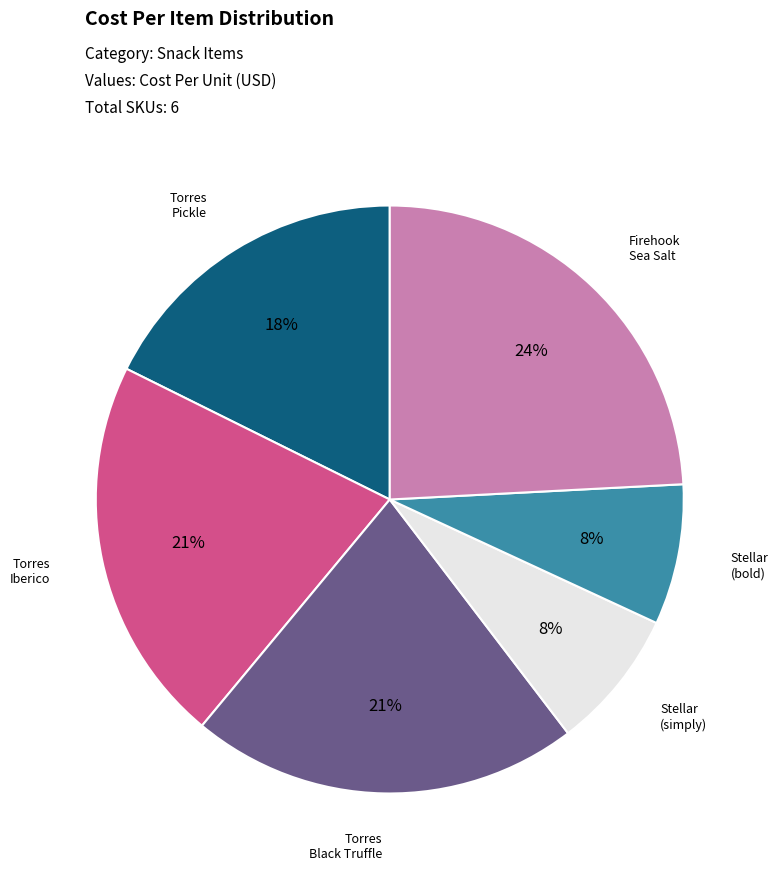

Is there a majority slice in this chart?

No